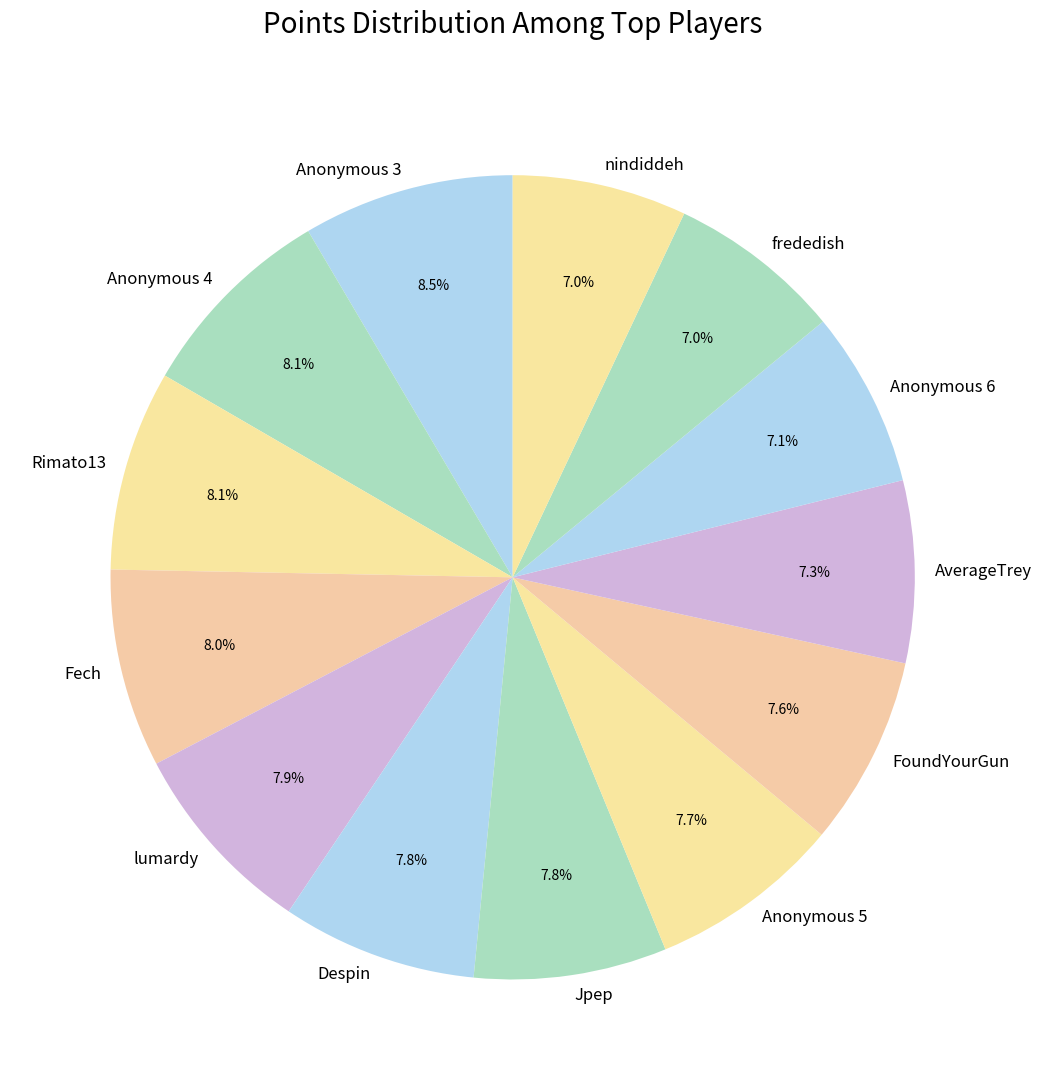

To the nearest percent, what percentage of the pie is Fech?

8%